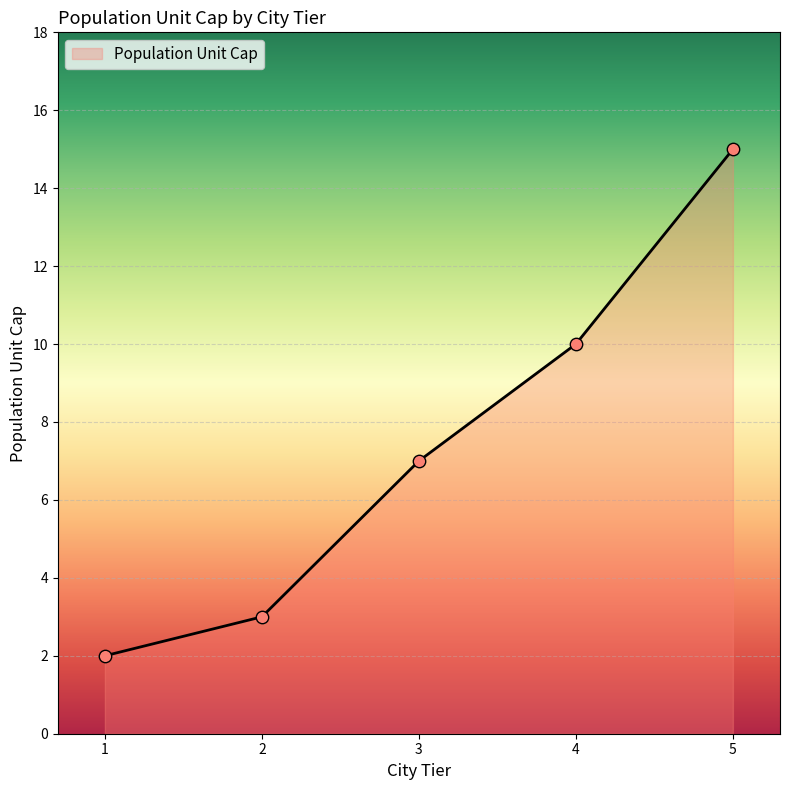

Which has a higher value, 2 or 4?

4